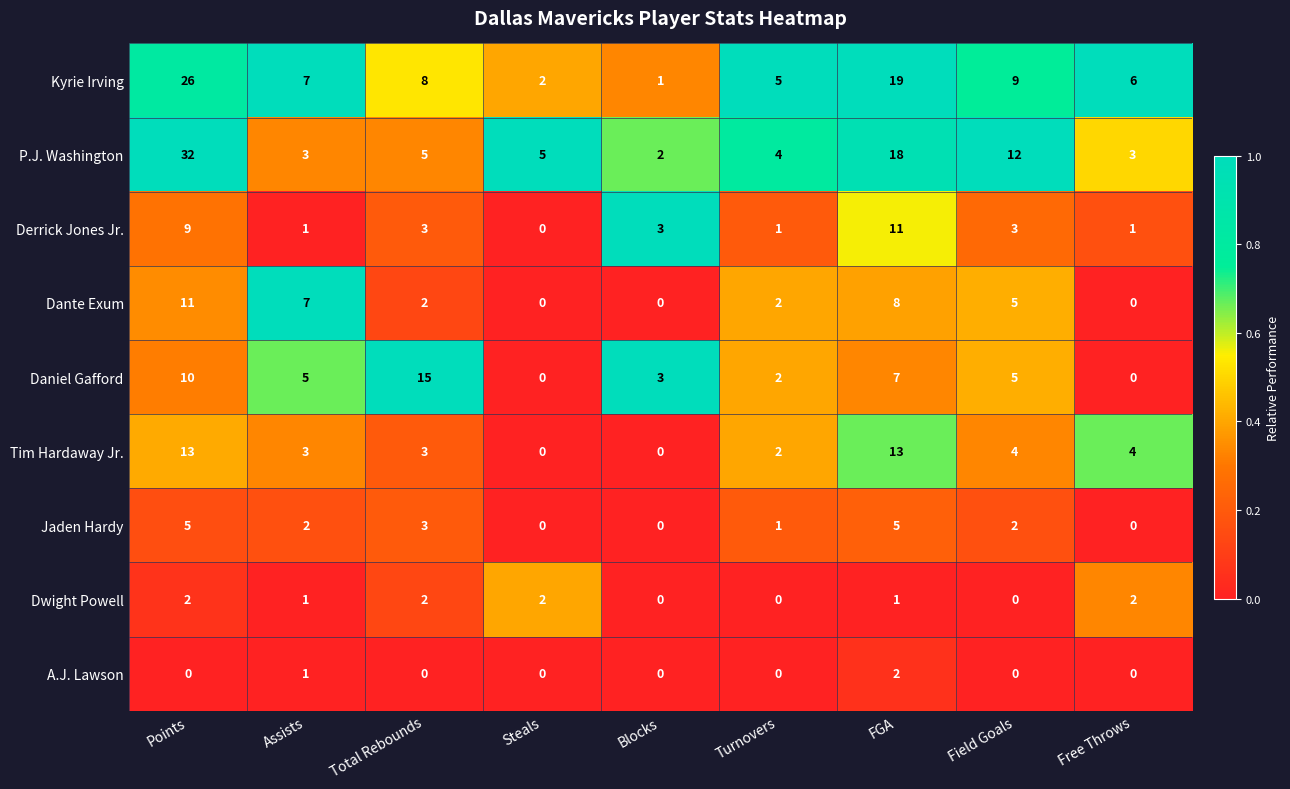

At which label does Jaden Hardy first exceed 2?

Points